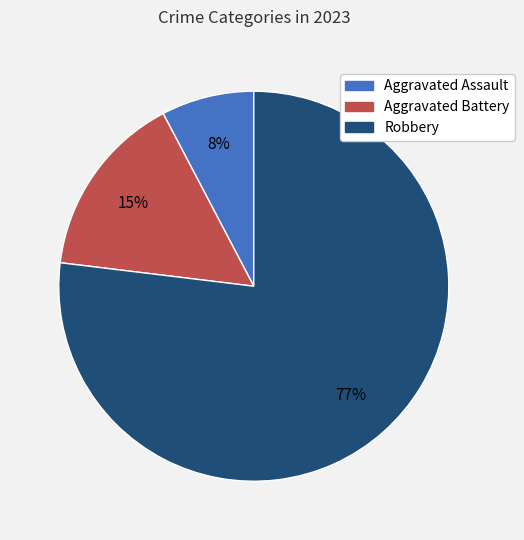

What percentage is the Aggravated Battery slice, to the nearest percent?

15%